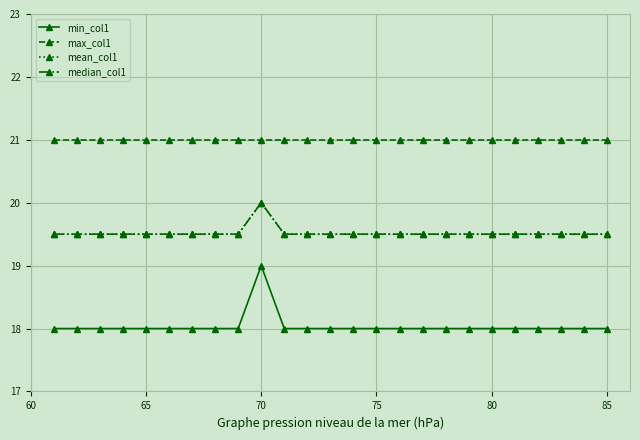

How many values in the min_col1 series exceed 18?

1